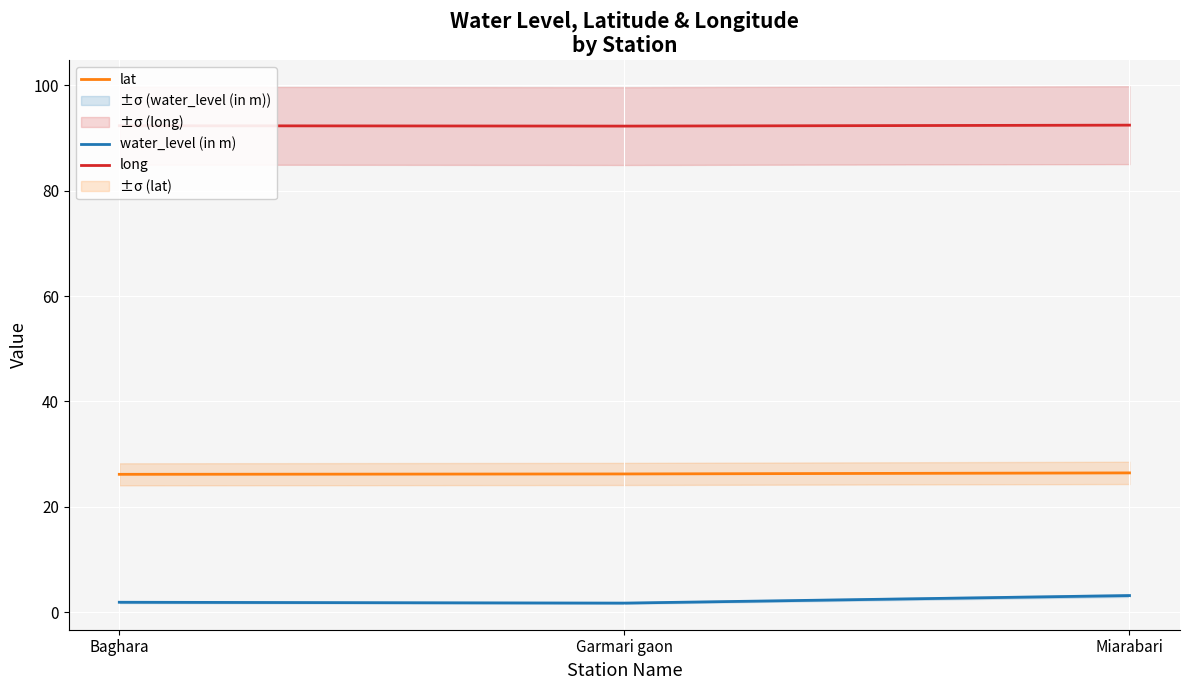

Where is long nearest to the value 92?

Garmari gaon